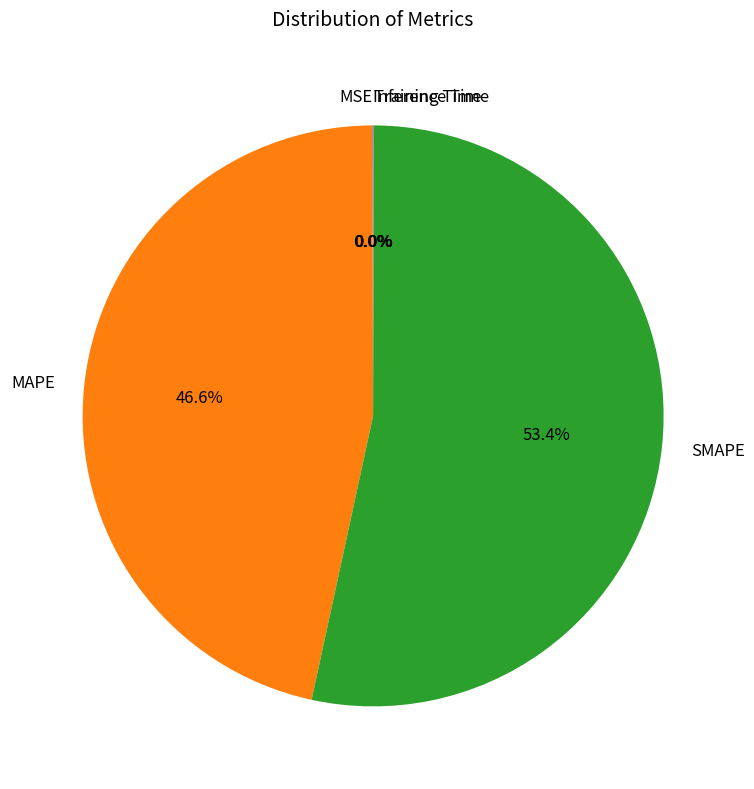

Is there any slice that represents more than half of the pie?

Yes